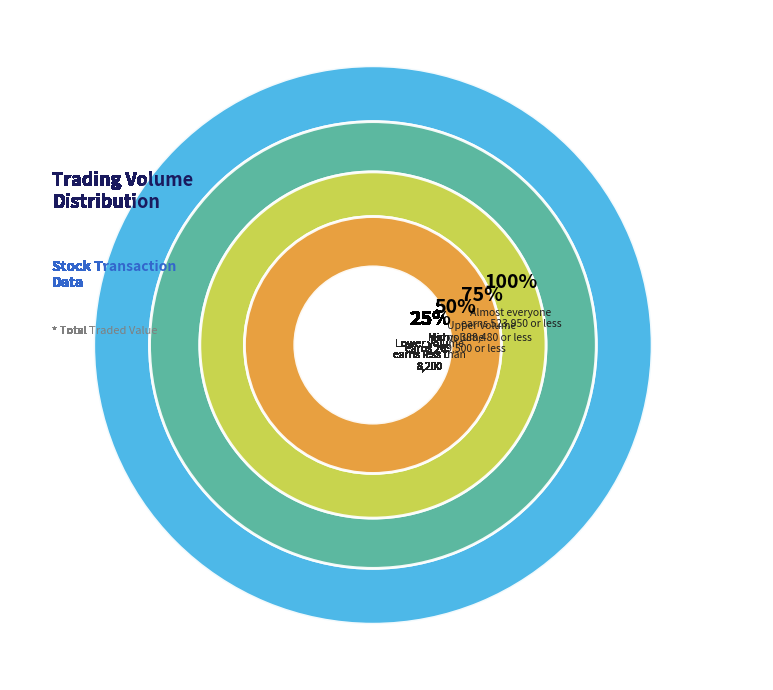

Is there any slice that represents more than half of the pie?

No